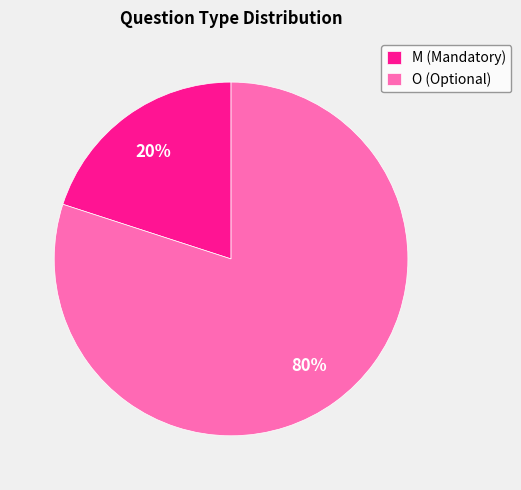

To the nearest percent, what is the difference between the O and M slice percentages?

60%